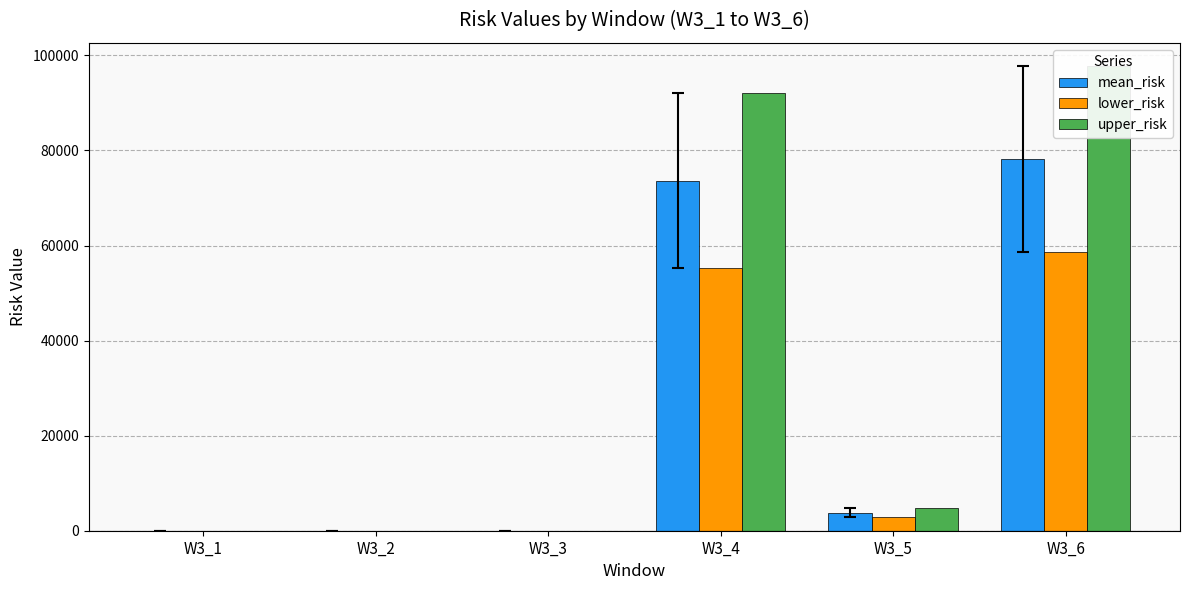

Rank the categories by mean_risk value from highest to lowest.

W3_6, W3_4, W3_5, W3_3, W3_2, W3_1